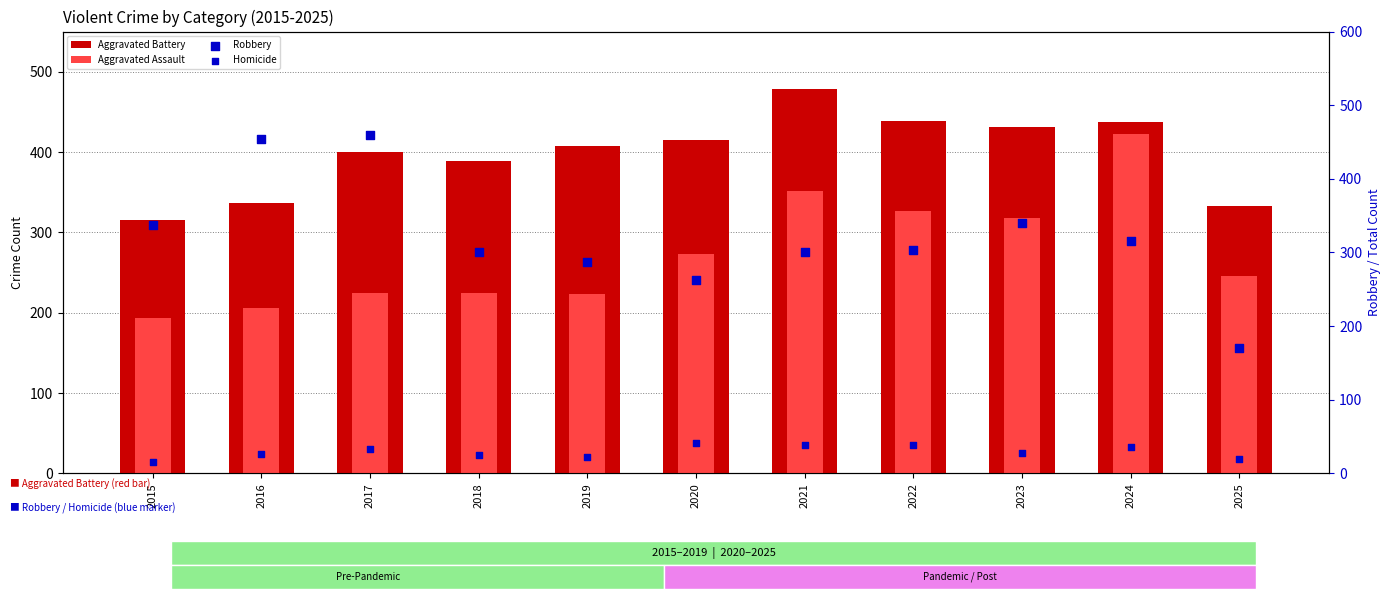

What are all the series names shown in the legend?

Aggravated Battery, Aggravated Assault, Robbery, Homicide